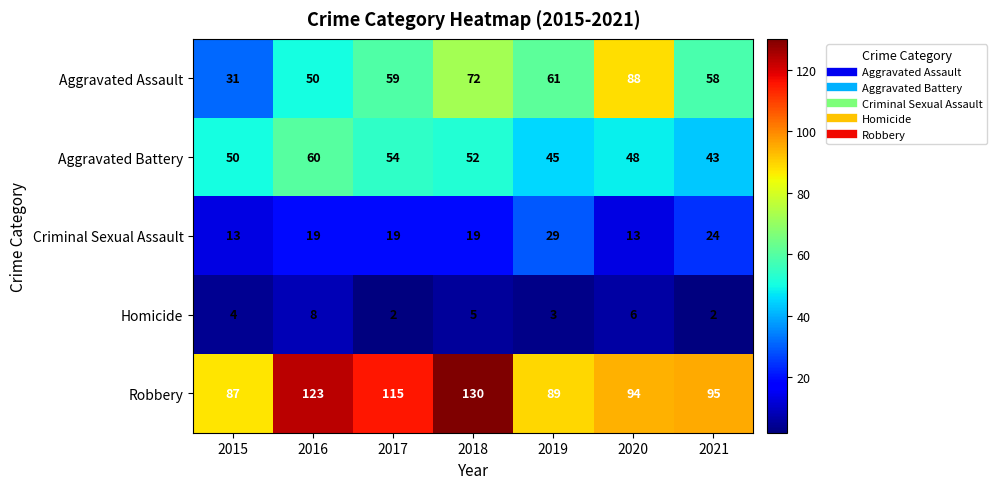

At 2016, list the series in order from smallest to largest.

Homicide, Criminal Sexual Assault, Aggravated Assault, Aggravated Battery, Robbery